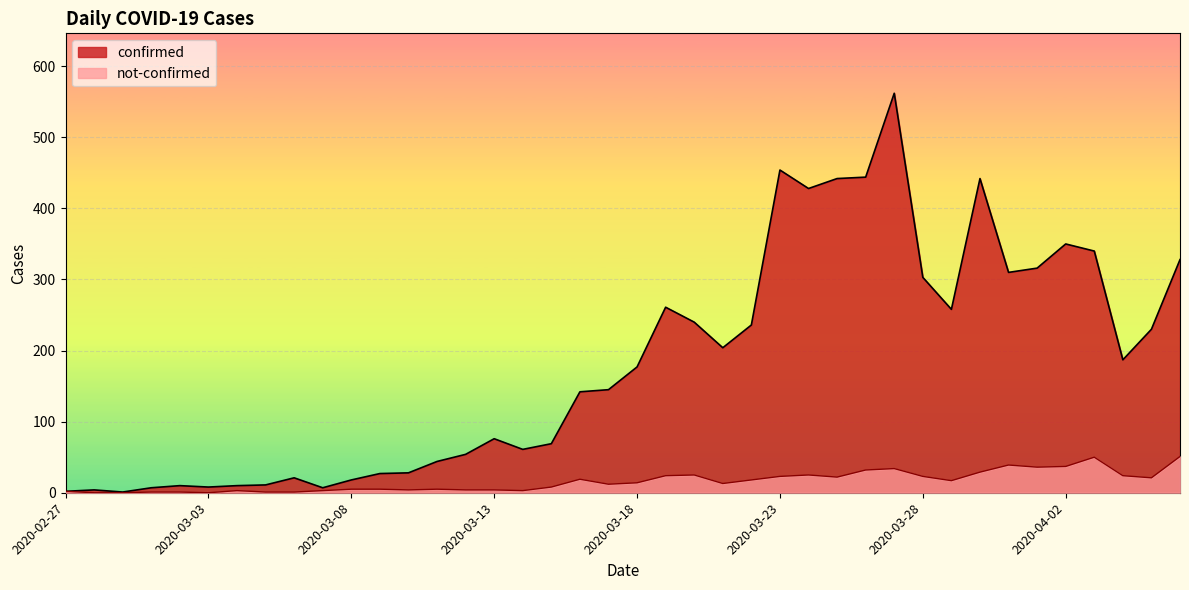

At how many categories does at least one series exceed 350?

6